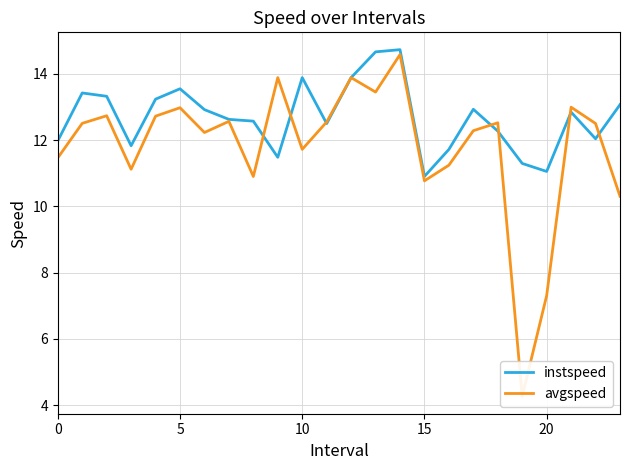

What is the maximum value for instspeed?

14.7